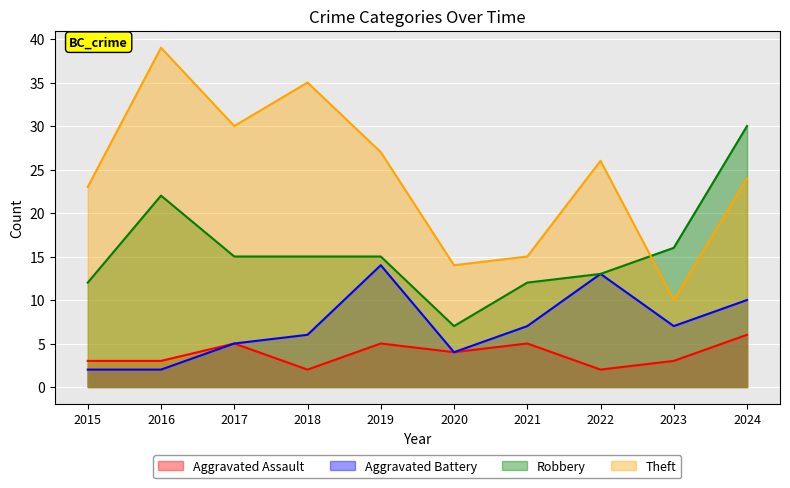

Reading left to right, what are all the values shown in this chart?

Aggravated Assault: 3	3	5	2	5	4	5	2	3	6
Aggravated Battery: 2	2	5	6	14	4	7	13	7	10
Robbery: 12	22	15	15	15	7	12	13	16	30
Theft: 23	39	30	35	27	14	15	26	10	24